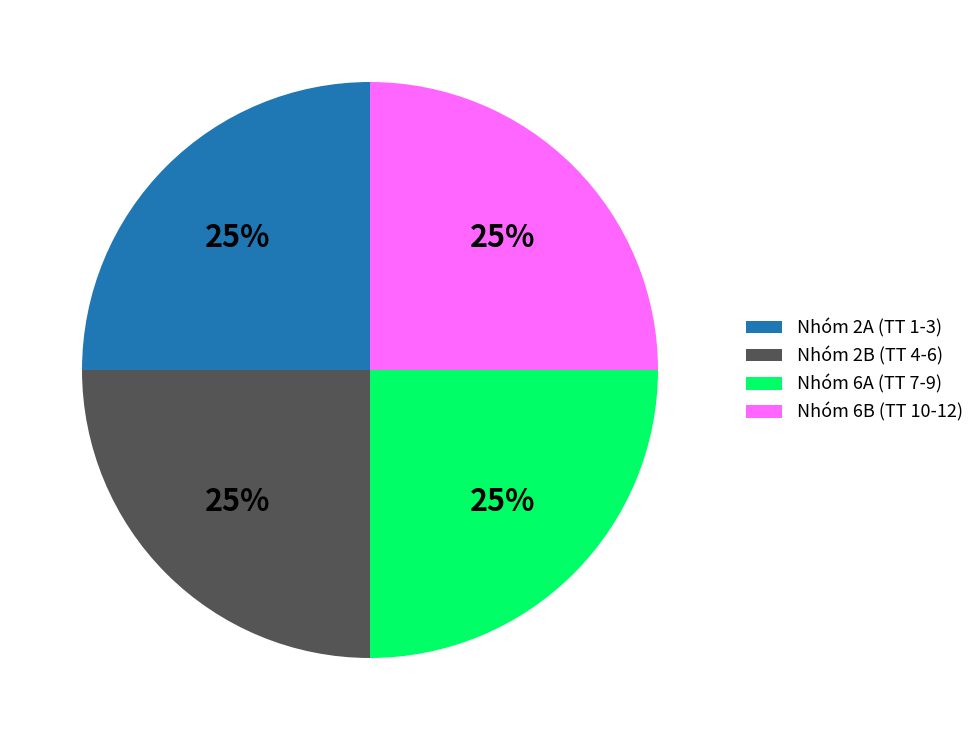

To the nearest percent, what is the average slice percentage?

25%